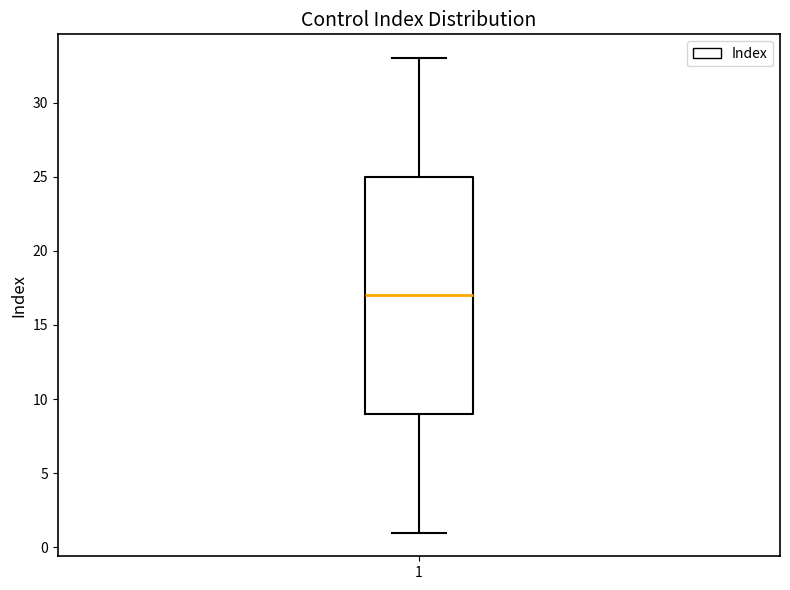

Read this box plot against the y-axis: the position of the median line, the range covered by the box, and the ends of both whiskers. The values are not printed on the chart, so give them approximately, as read against the axis.

median 17, box 9 to 25, whiskers 1 to 33